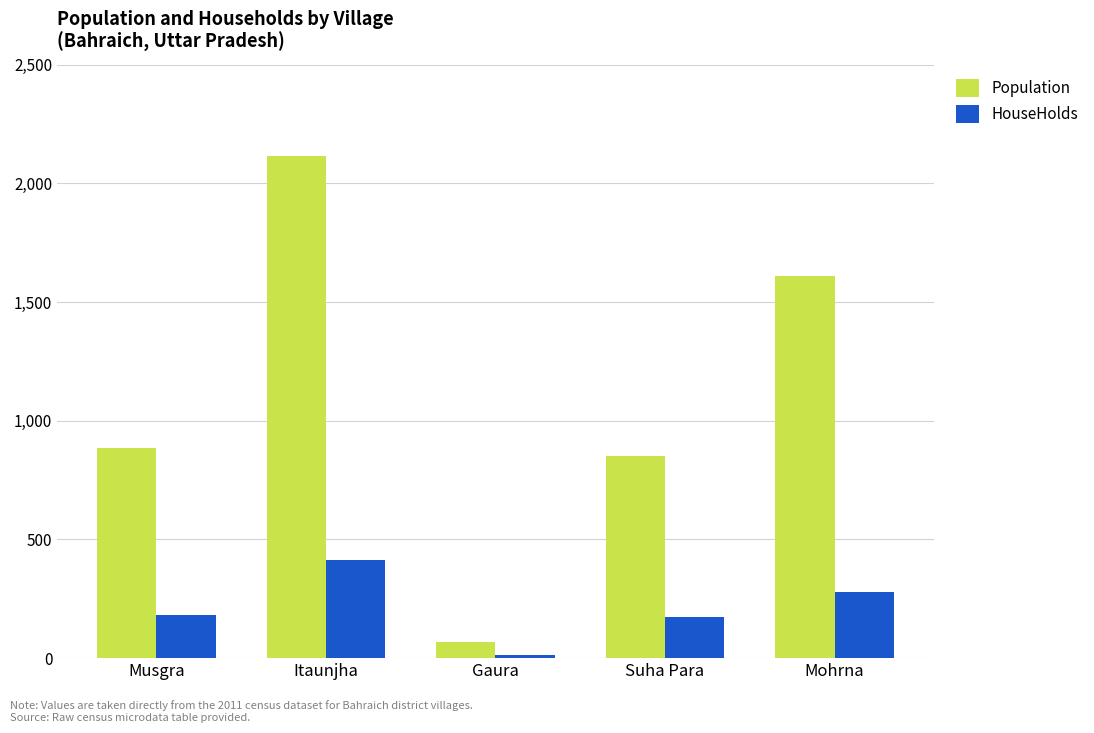

List the series in order of their peak value, lowest first.

HouseHolds, Population